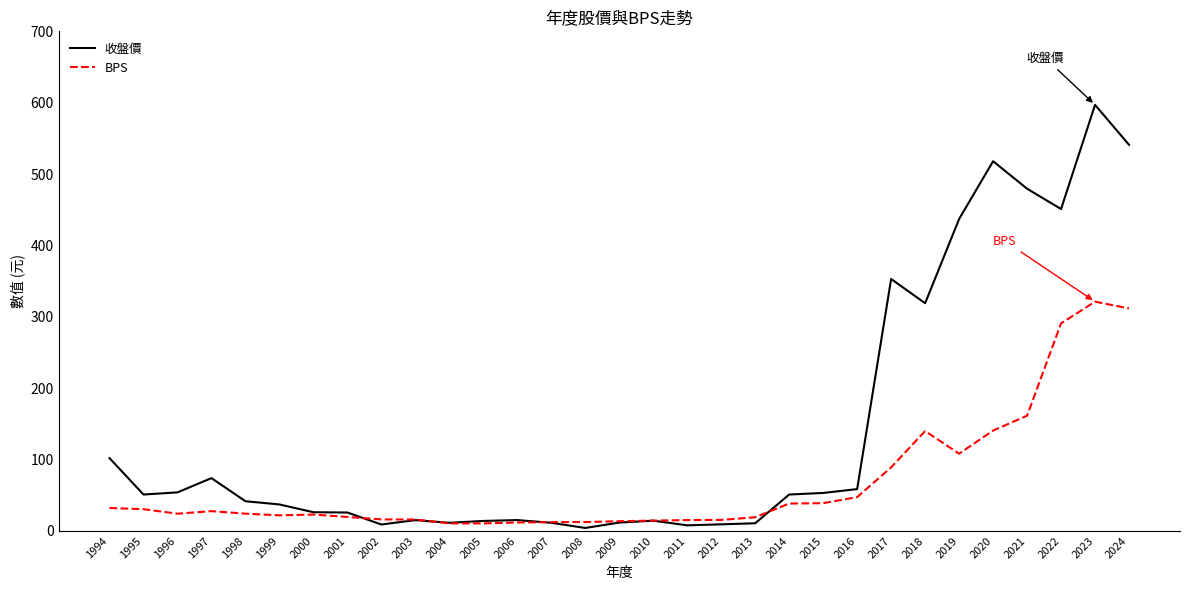

What value does the BPS series have at 2013?

19.1